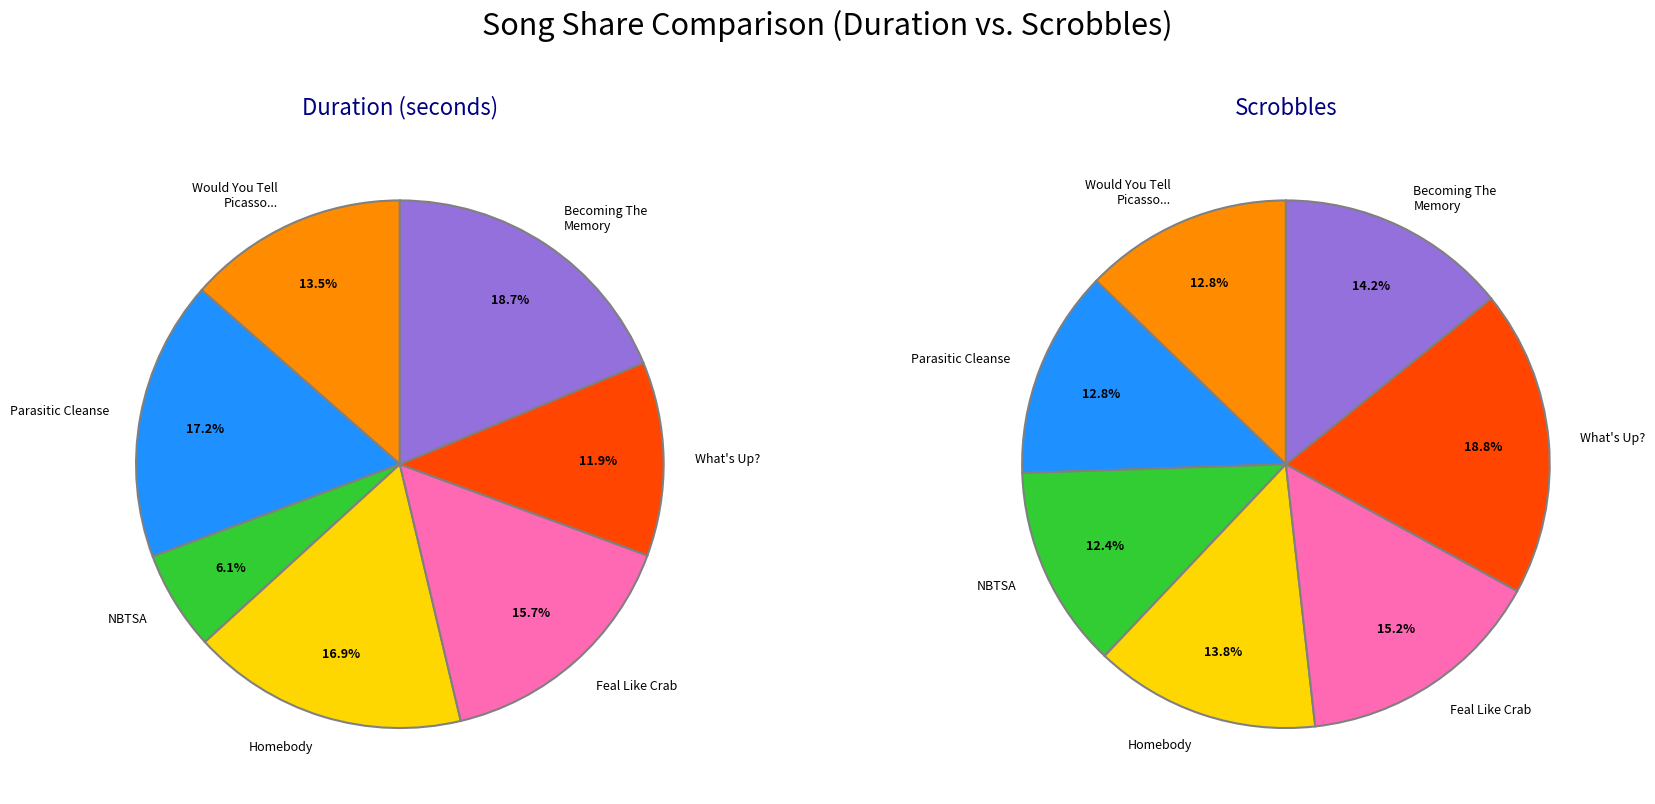

True or false: NBTSA accounts for 12% of the total.

True